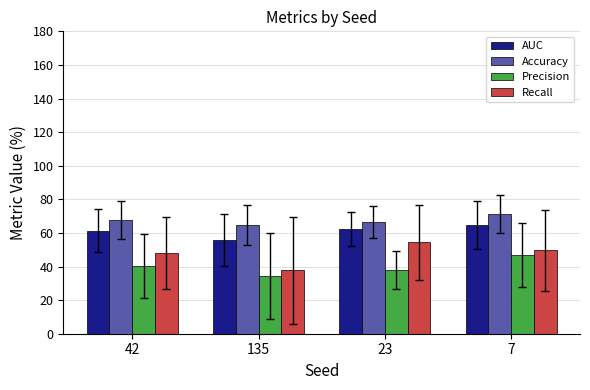

Which series has the largest total across all categories?

Accuracy